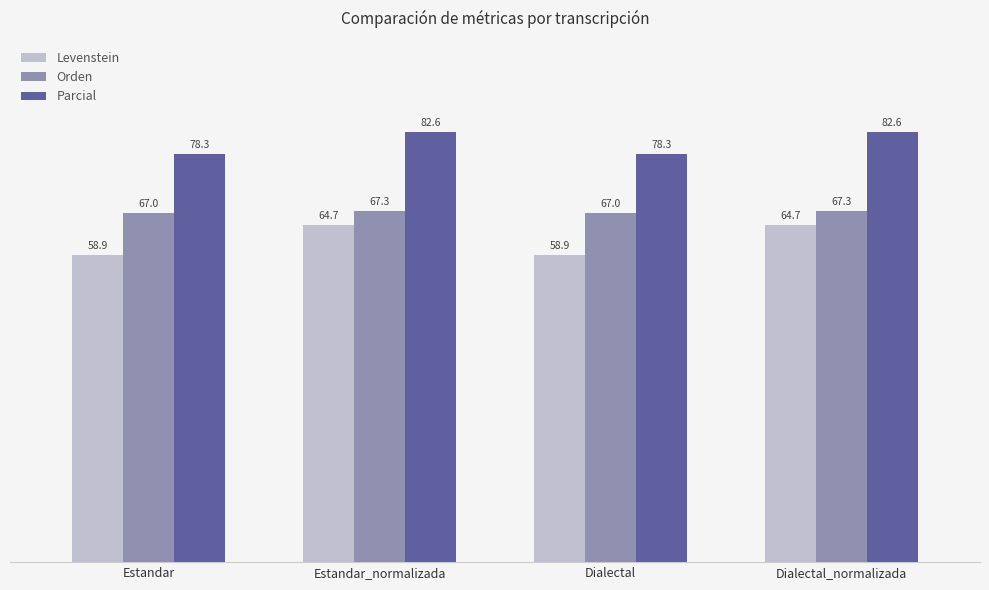

Which series changed the most between Estandar and Estandar_normalizada?

Levenstein